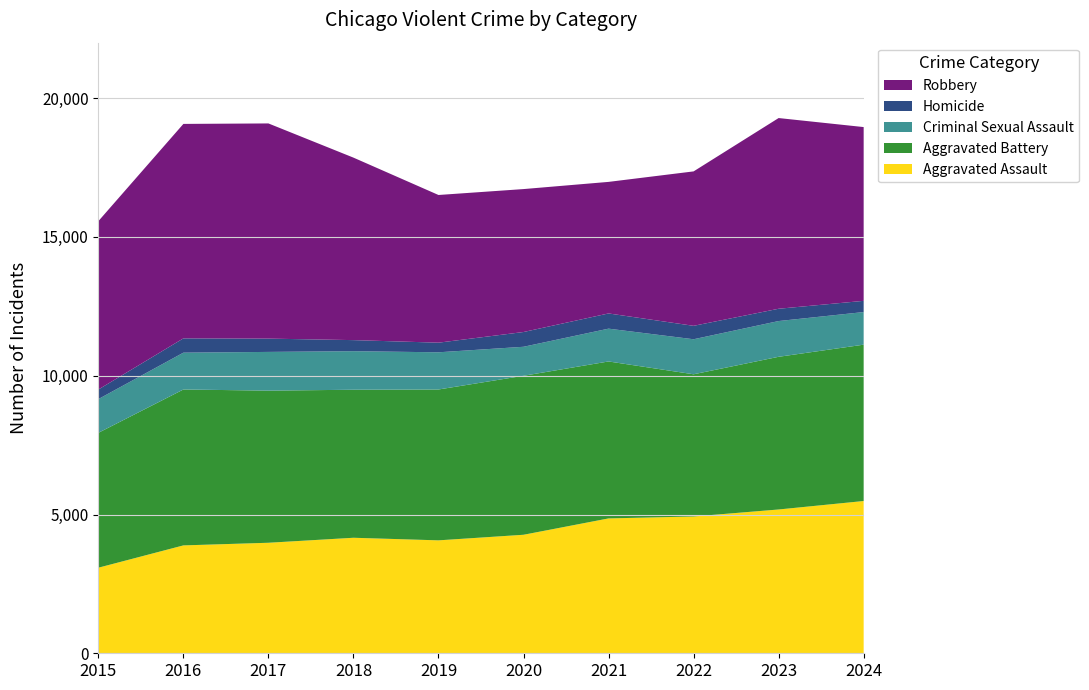

Reading left to right, list all the values displayed in this chart.

Aggravated Assault: 3083	3887	3982	4162	4069	4270	4859	4929	5181	5486
Aggravated Battery: 4860	5617	5481	5333	5435	5728	5655	5123	5501	5633
Criminal Sexual Assault: 1215	1327	1395	1389	1340	1045	1182	1262	1288	1175
Homicide: 345	515	479	399	347	532	548	484	443	404
Robbery: 6066	7727	7753	6575	5321	5150	4740	5564	6871	6261